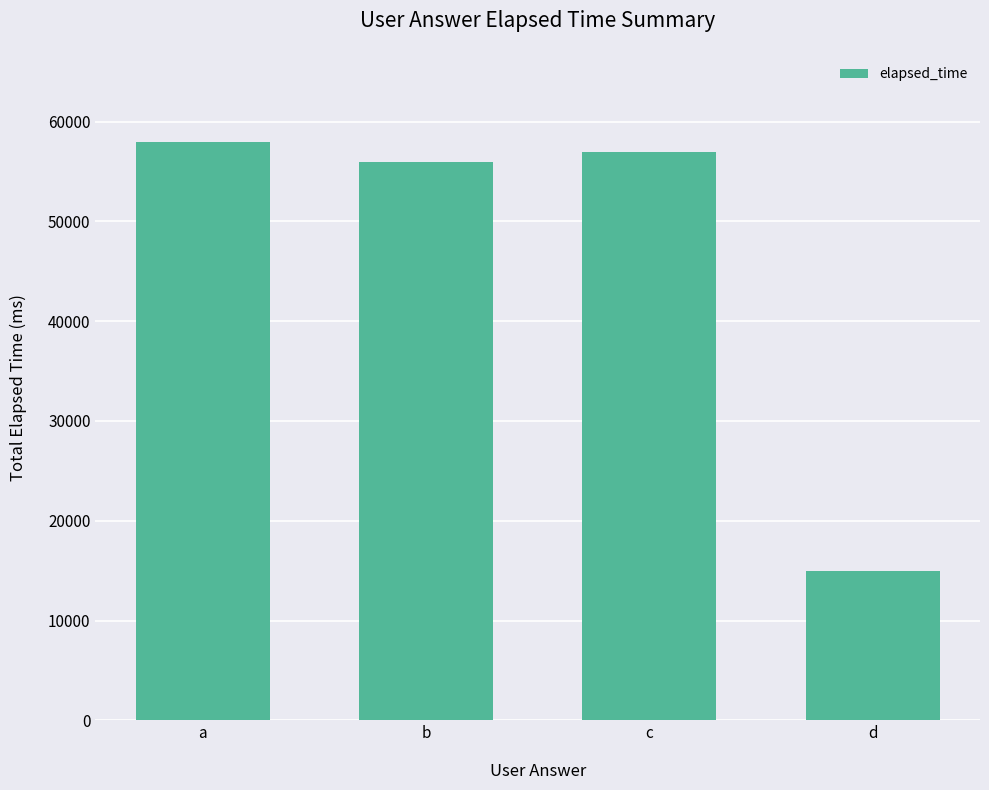

What is the value of the 1st bar from the left?

58000